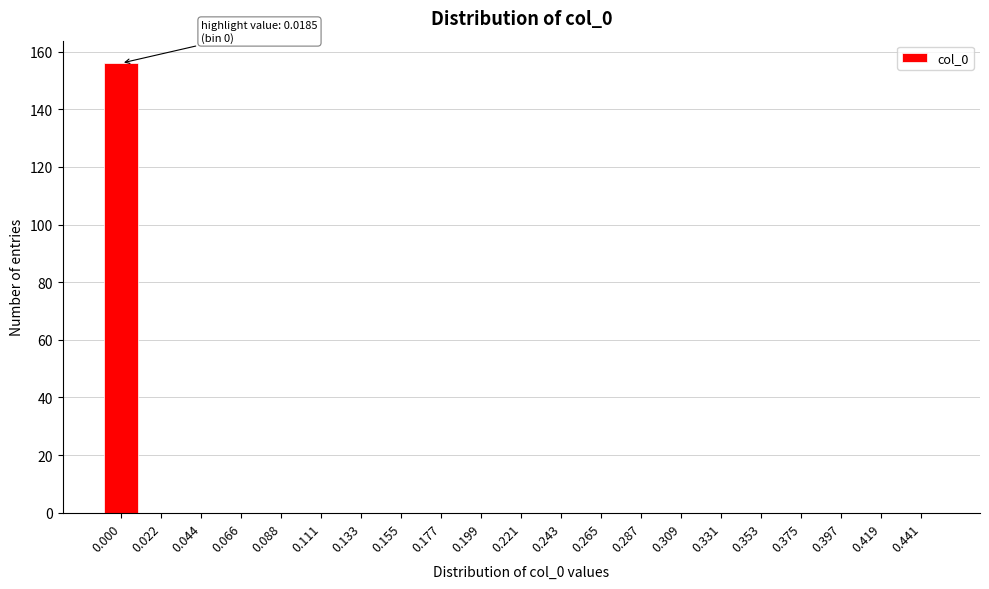

Reading left to right, extract all data points from this chart.

0.000=156	0.022=0	0.044=0	0.066=0	0.088=0	0.111=0	0.133=0	0.155=0	0.177=0	0.199=0	0.221=0	0.243=0	0.265=0	0.287=0	0.309=0	0.331=0	0.353=0	0.375=0	0.397=0	0.419=0	0.441=0